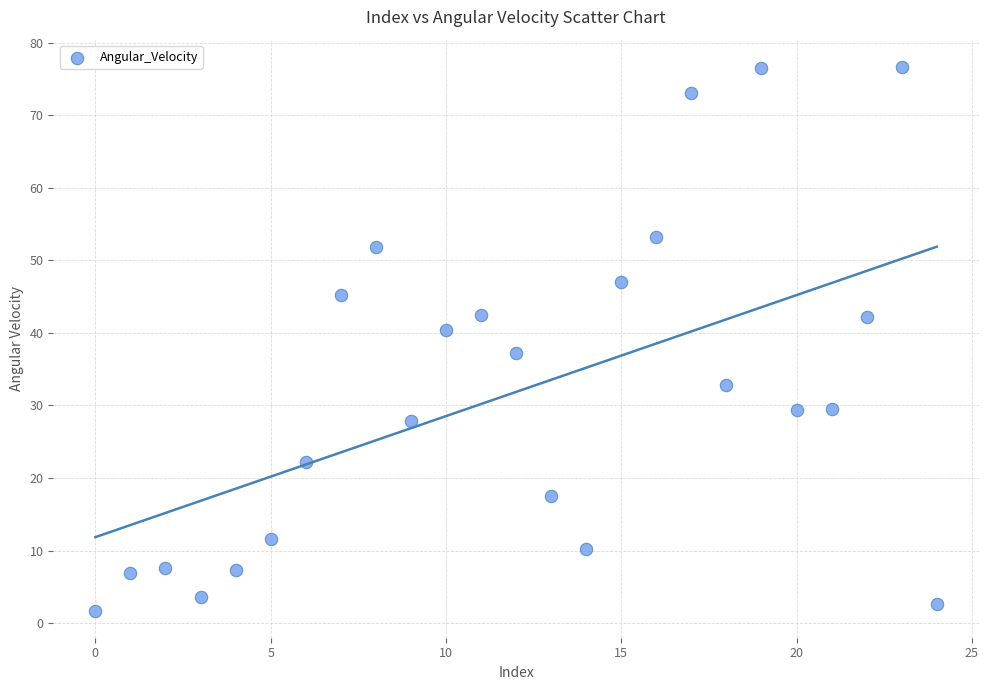

Count the number of points in this scatter plot.

25